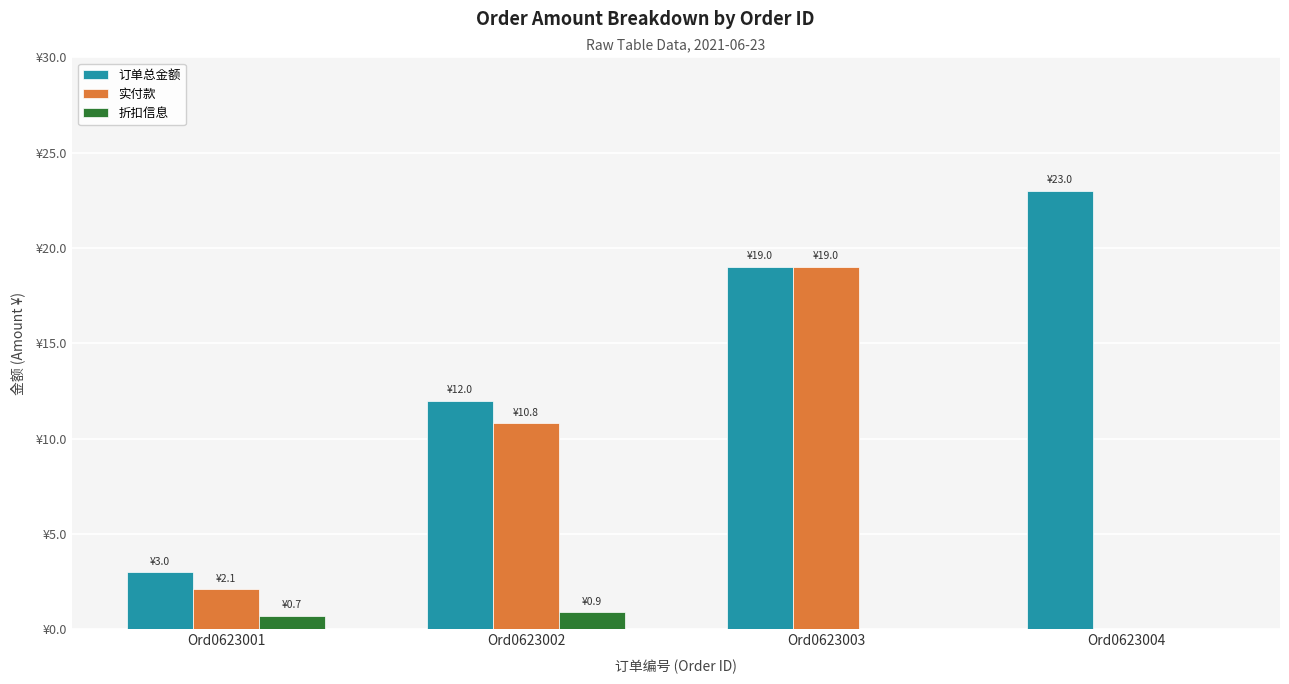

What are all the series names shown in the legend?

订单总金额, 实付款, 折扣信息